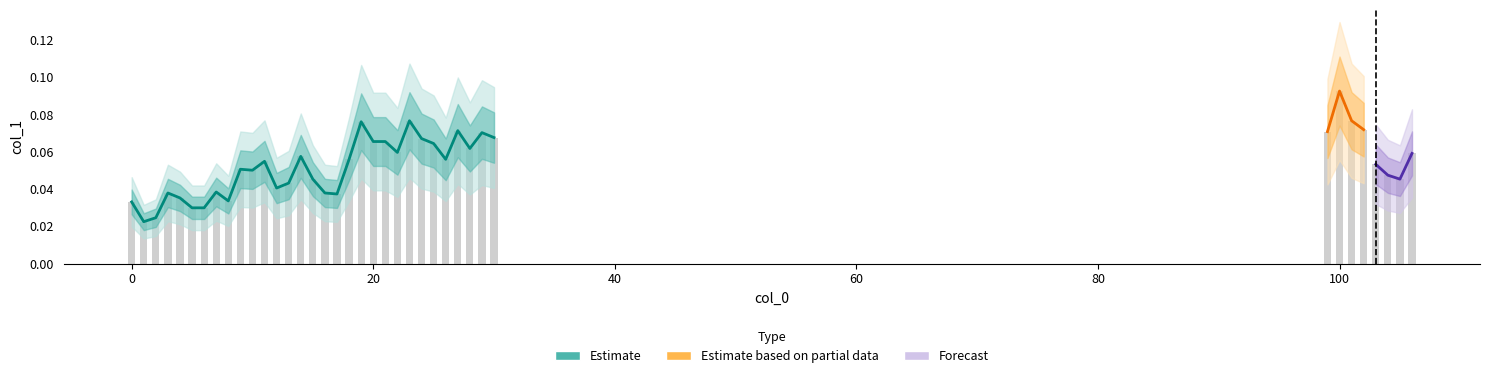

What value does the data have at 25?

0.1